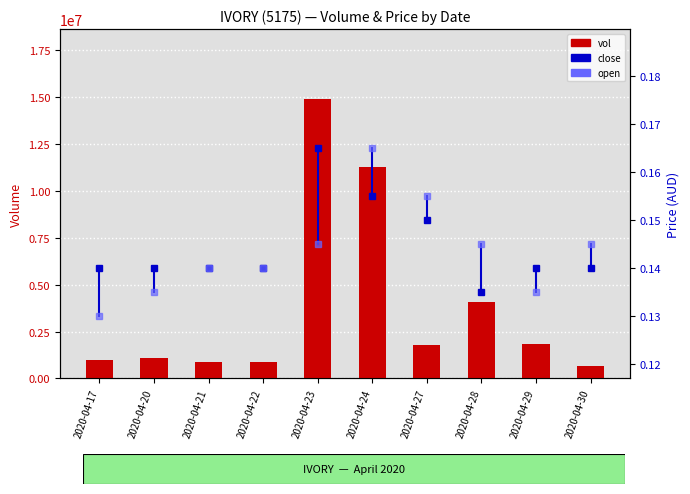

At 2020-04-23, list the series in order from smallest to largest.

open, close, vol